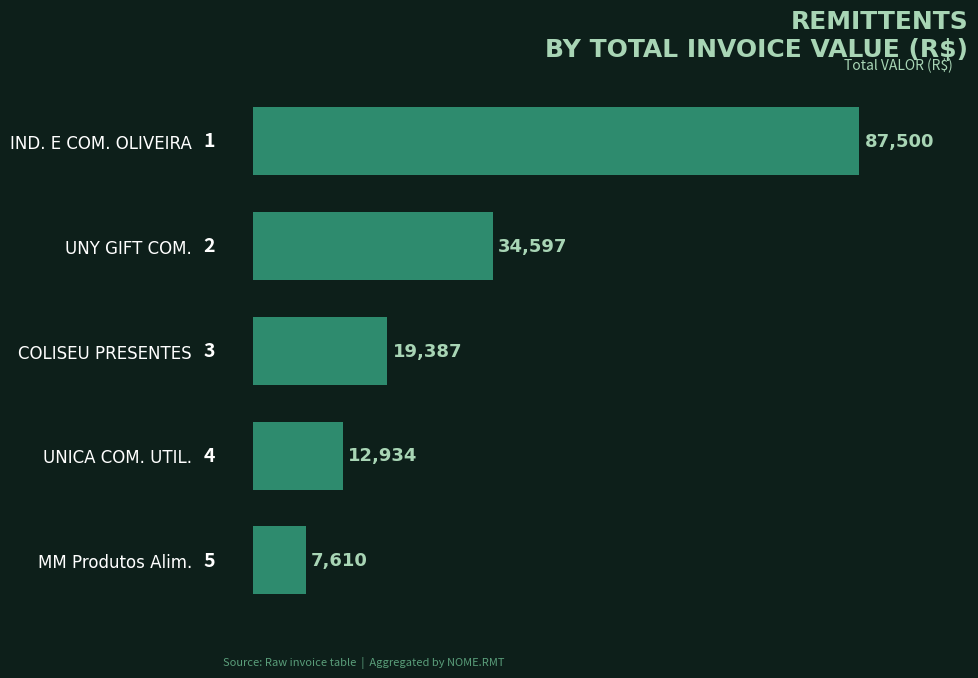

What is the smallest value displayed?

7610.2